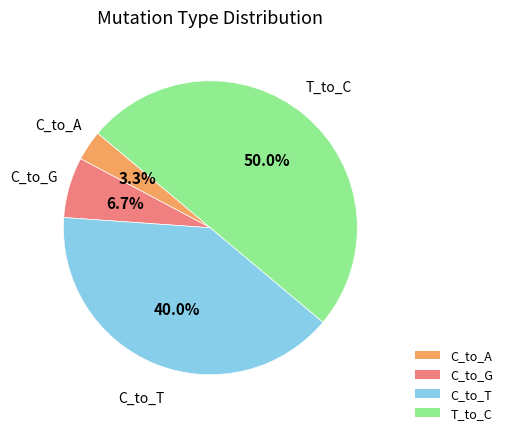

Count the number of slices in the pie.

4